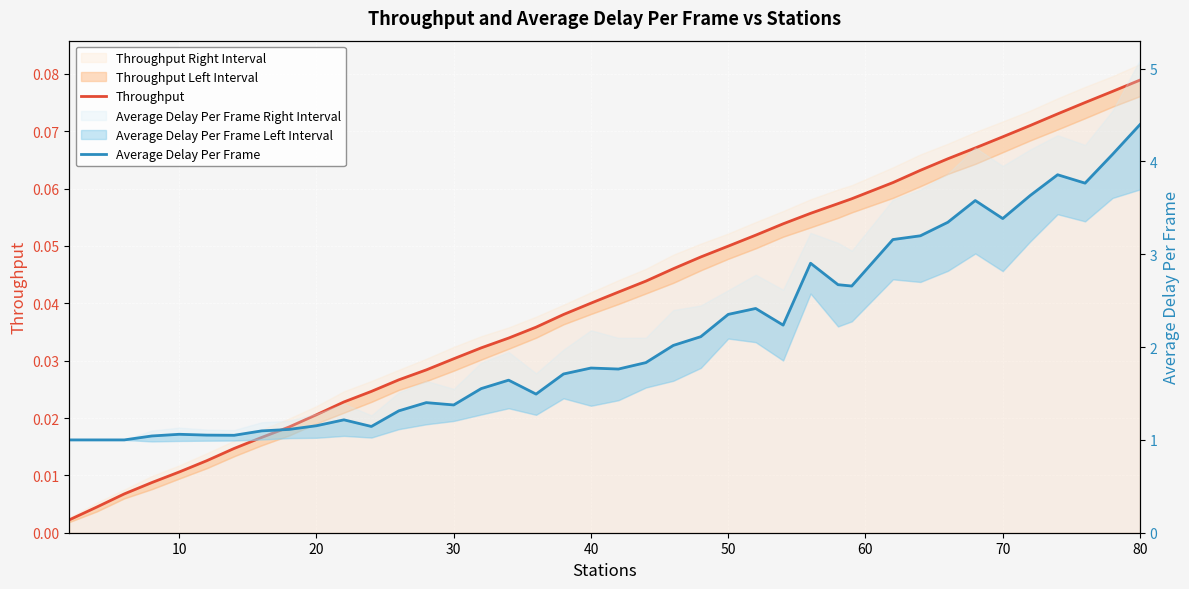

In Average Delay Per Frame, how many points are higher than both neighbors (excluding endpoints)?

9